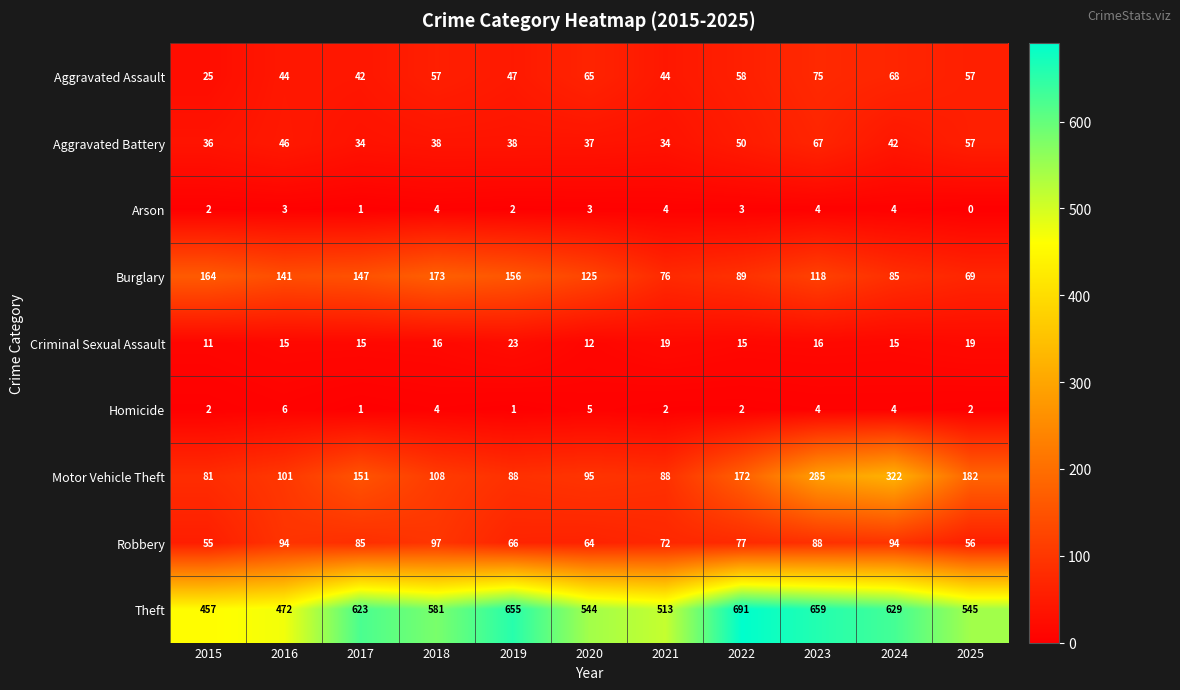

At which category does the chart reach its minimum across all series?

2025